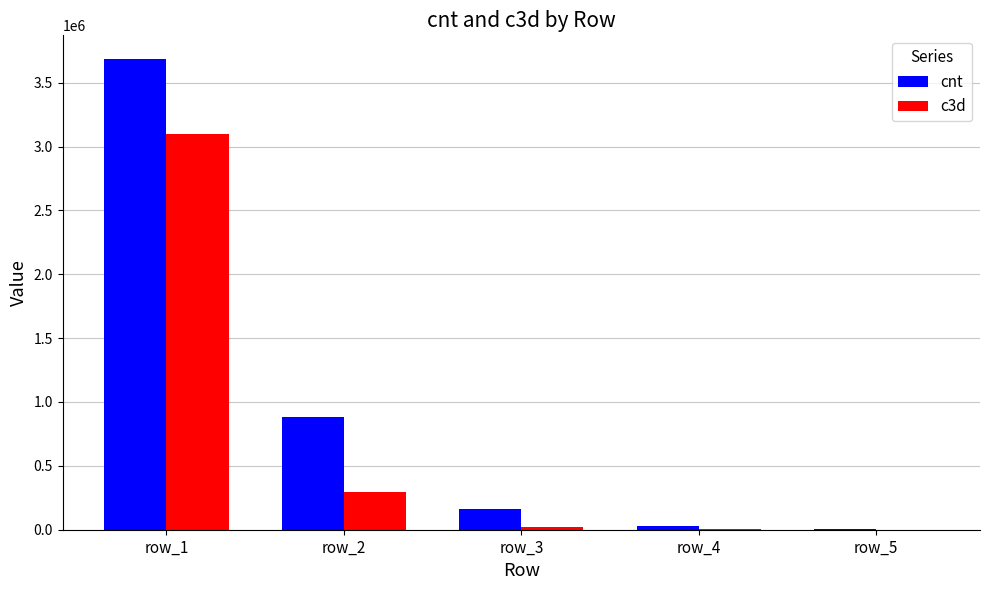

Is the value of c3d at row_2 greater than the value of cnt at row_2?

No